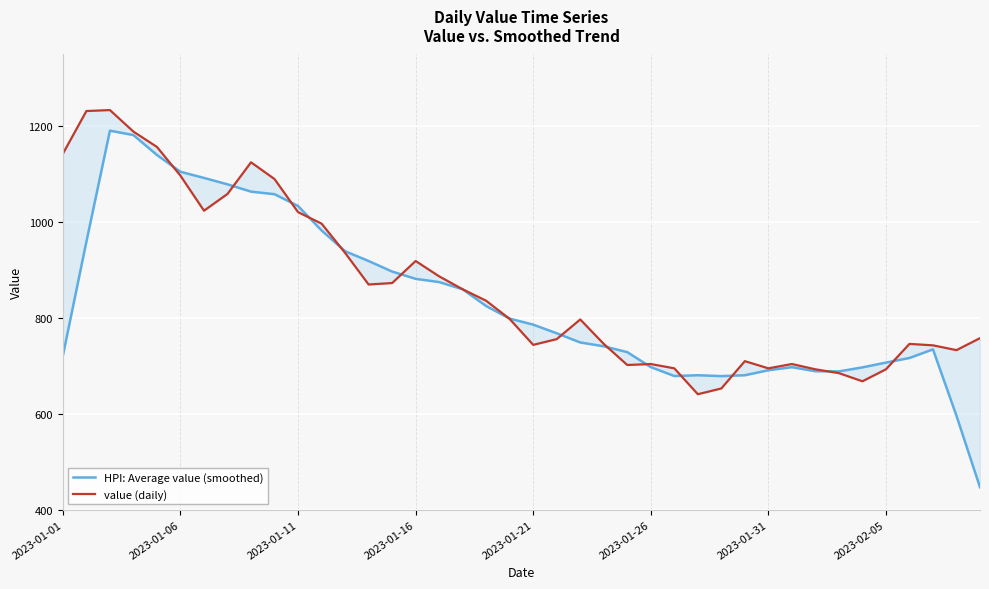

How many values in the HPI: Average value (smoothed) series are below 786?

20